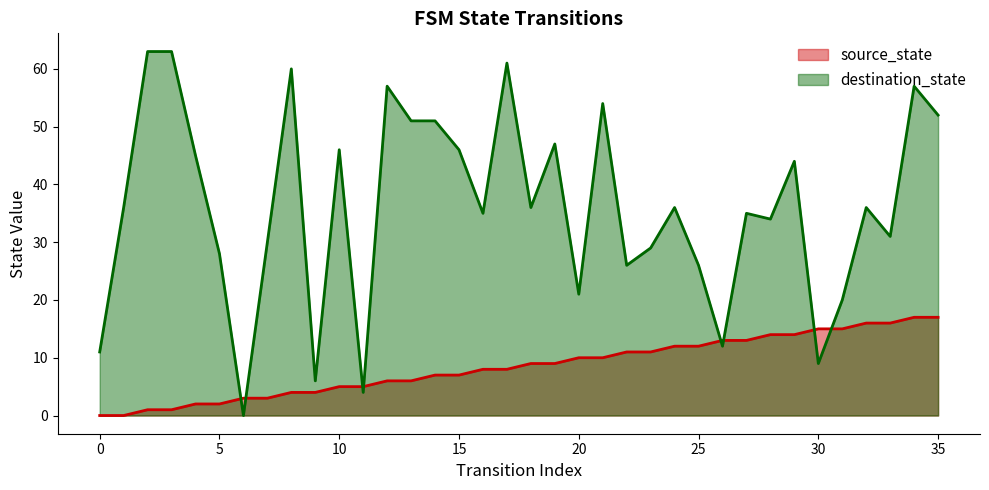

Rank the categories by destination_state value from lowest to highest.

6, 11, 9, 30, 0, 26, 31, 20, 22, 25, 5, 23, 7, 33, 28, 16, 27, 1, 18, 24, 32, 29, 4, 10, 15, 19, 13, 14, 35, 21, 12, 34, 8, 17, 2, 3